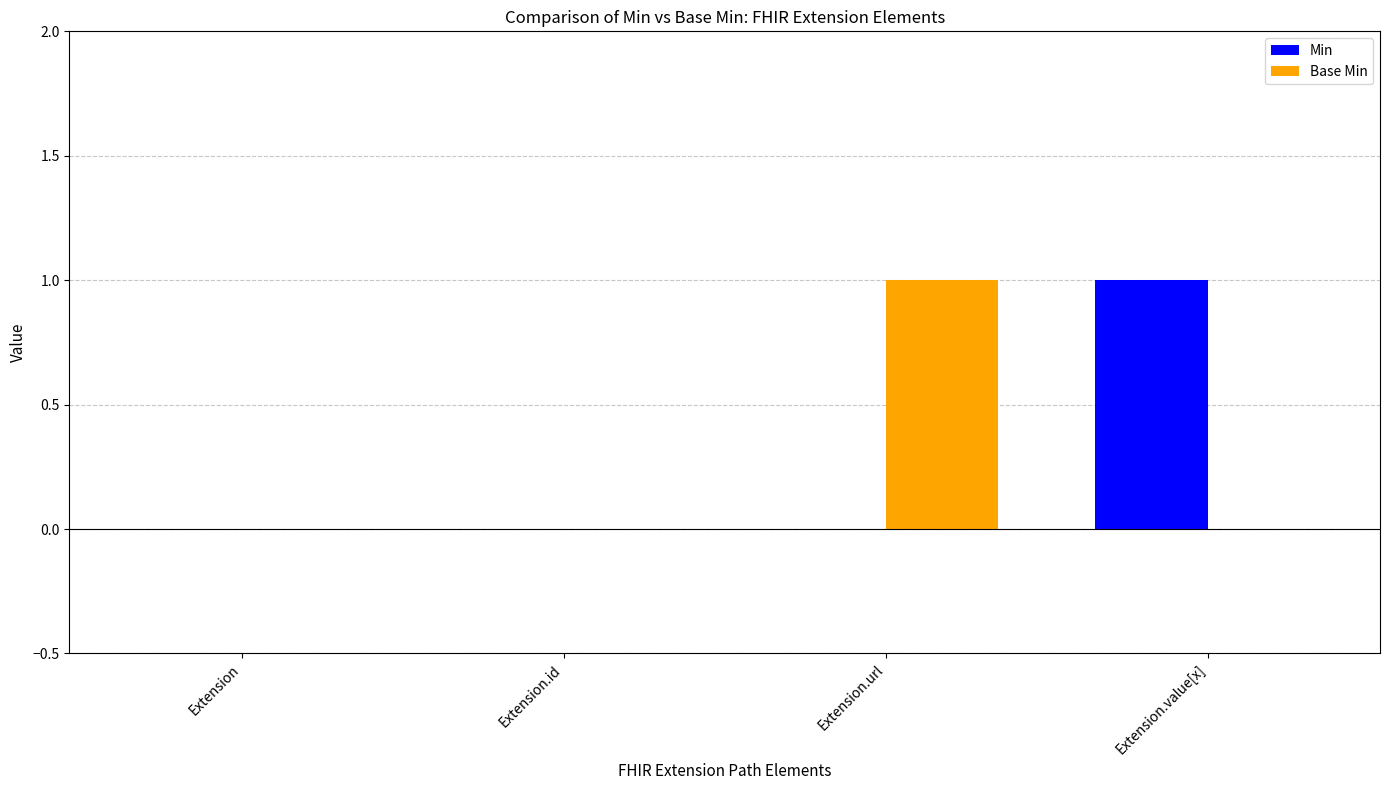

Is the value of Base Min at Extension.url greater than the value of Min at Extension.url?

Yes